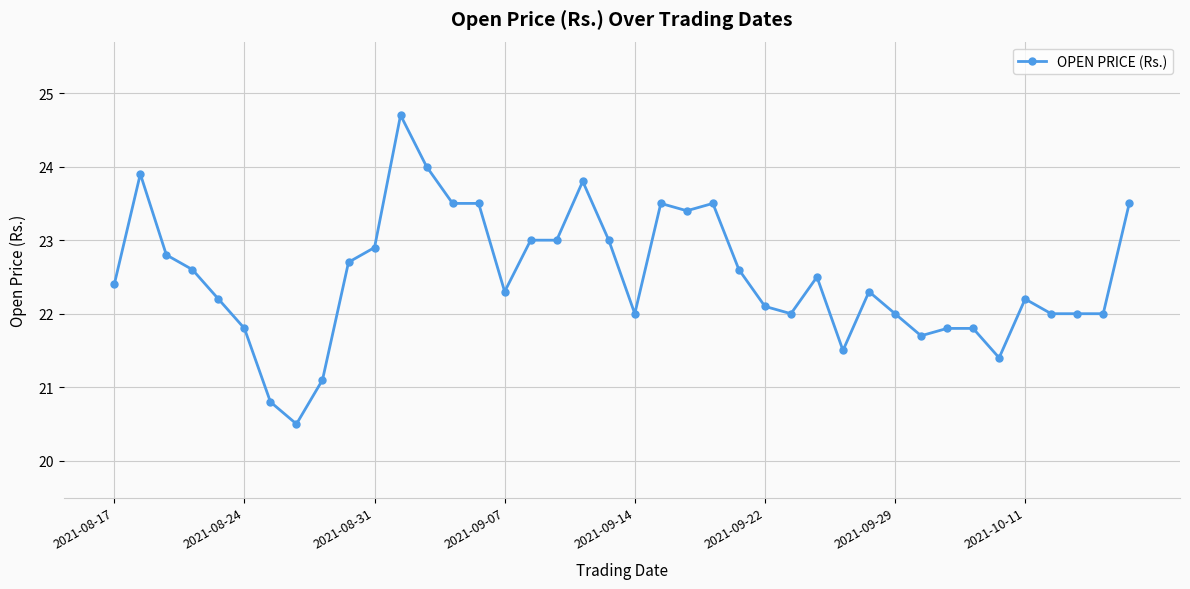

What is the value of the 34th point from the left?

21.8